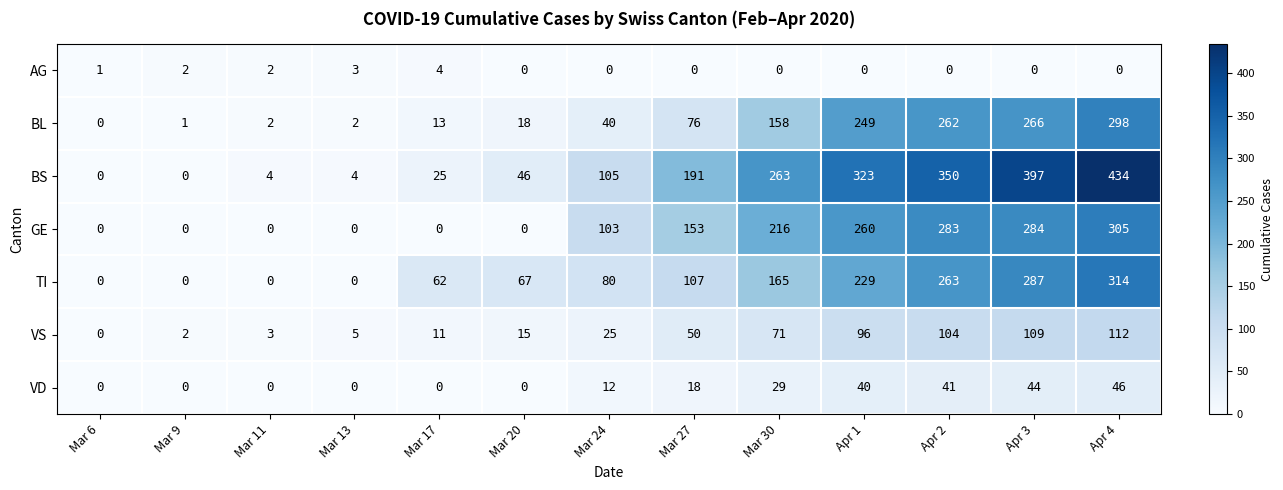

What is the sum of the VD values at Mar 30 and Apr 2?

70